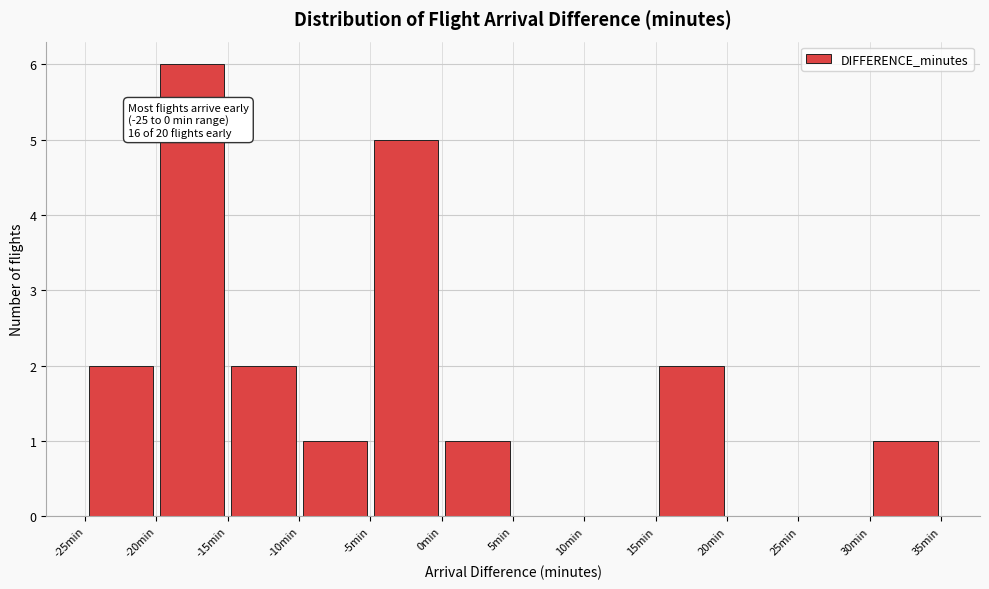

Which range on the x-axis has the tallest bar?

-20 to -15